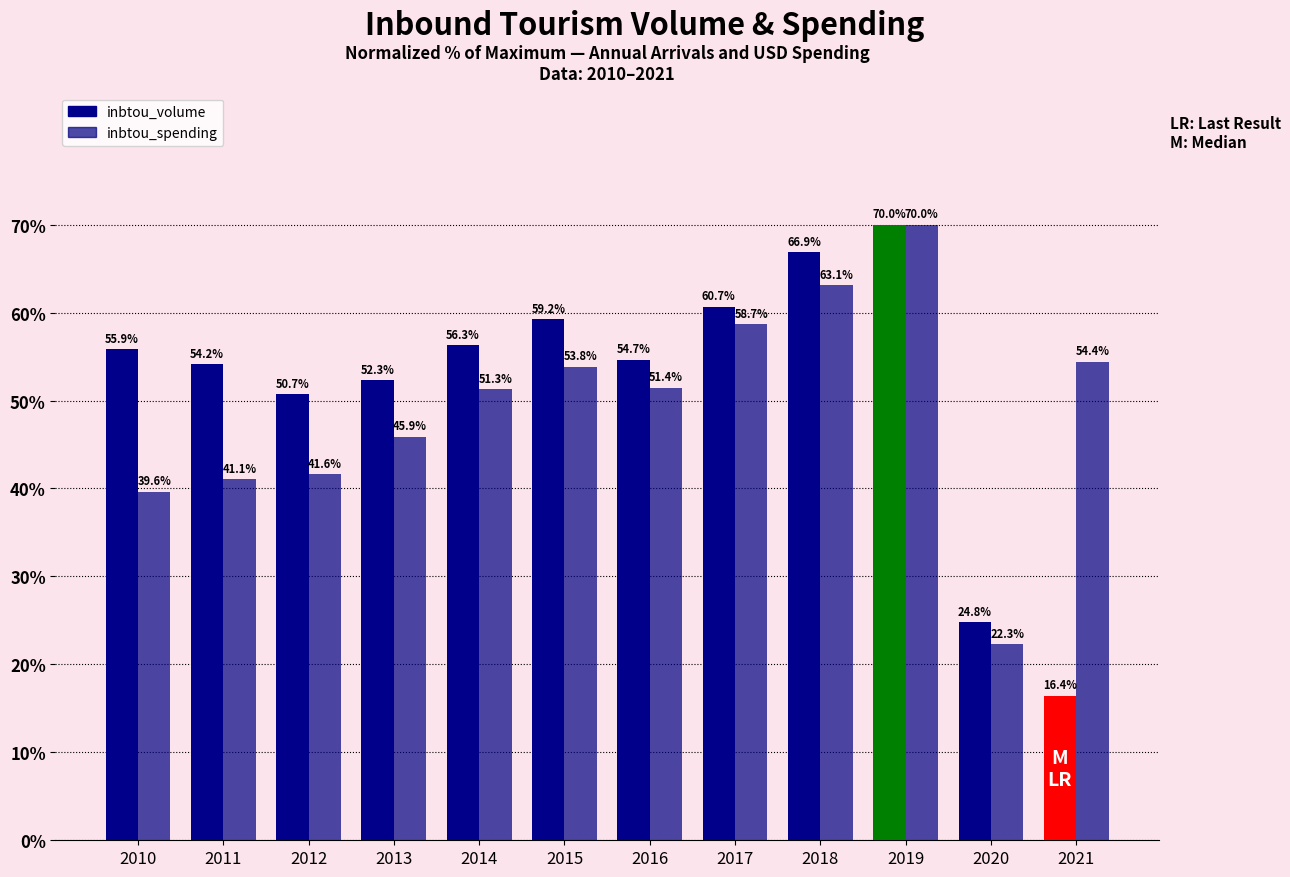

How many bars are there in each group?

2